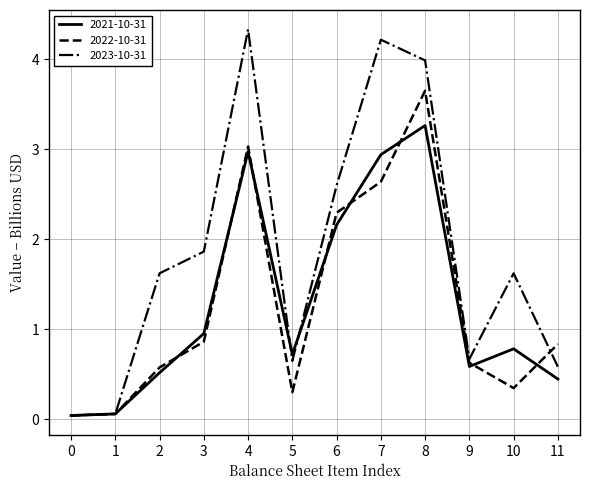

Which series has the widest spread of values?

2023-10-31